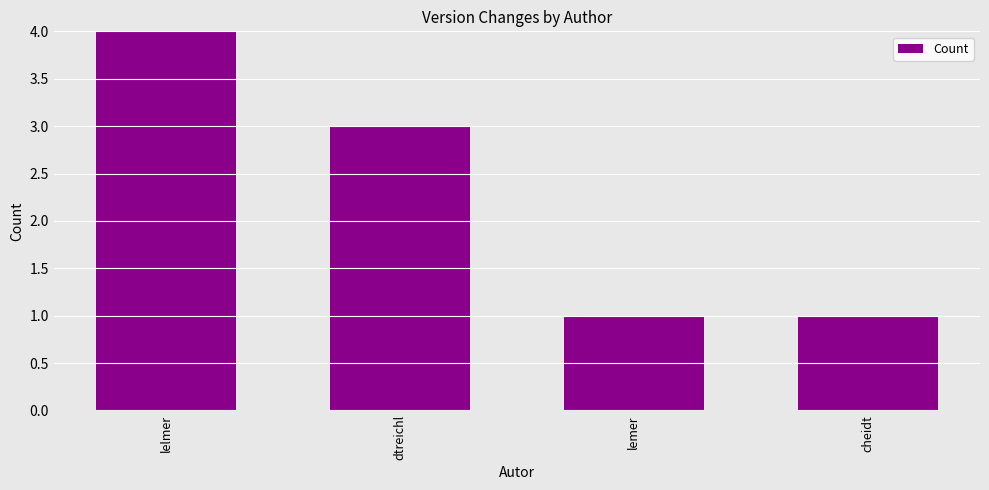

Between cheidt and dtreichl, which is larger?

dtreichl